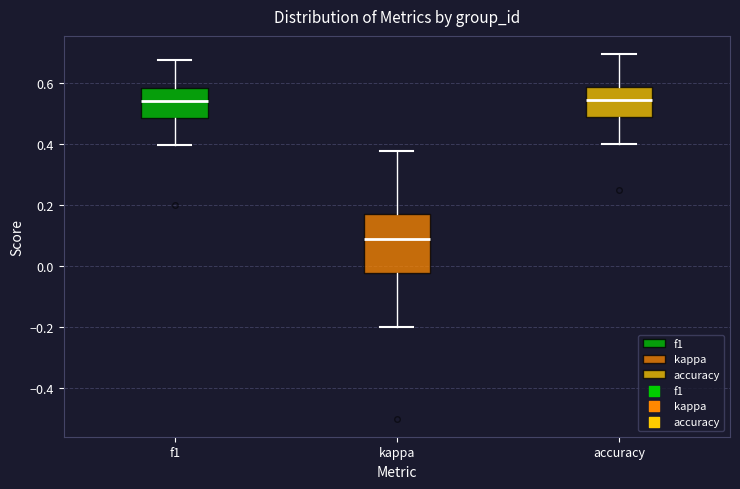

Reading left to right, transcribe this box plot: for each box, give where its median line is, the range the box spans, and where its two whiskers end, as read against the y-axis. The values are not printed on the chart, so give them approximately, as read against the axis.

f1: median 0.54, box 0.48 to 0.58, whiskers 0.40 to 0.68
kappa: median 0.08, box -0.02 to 0.18, whiskers -0.20 to 0.38
accuracy: median 0.54, box 0.48 to 0.58, whiskers 0.40 to 0.70